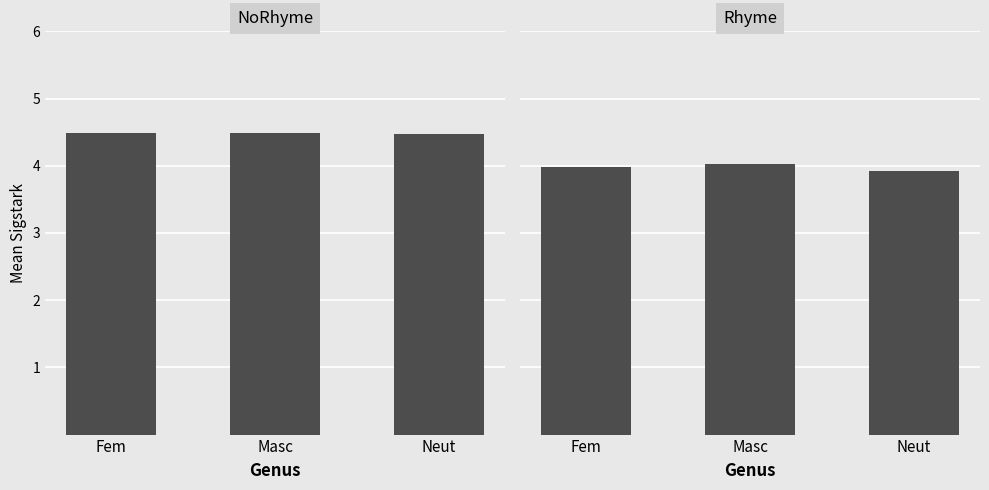

What is the greatest value displayed?

4.5